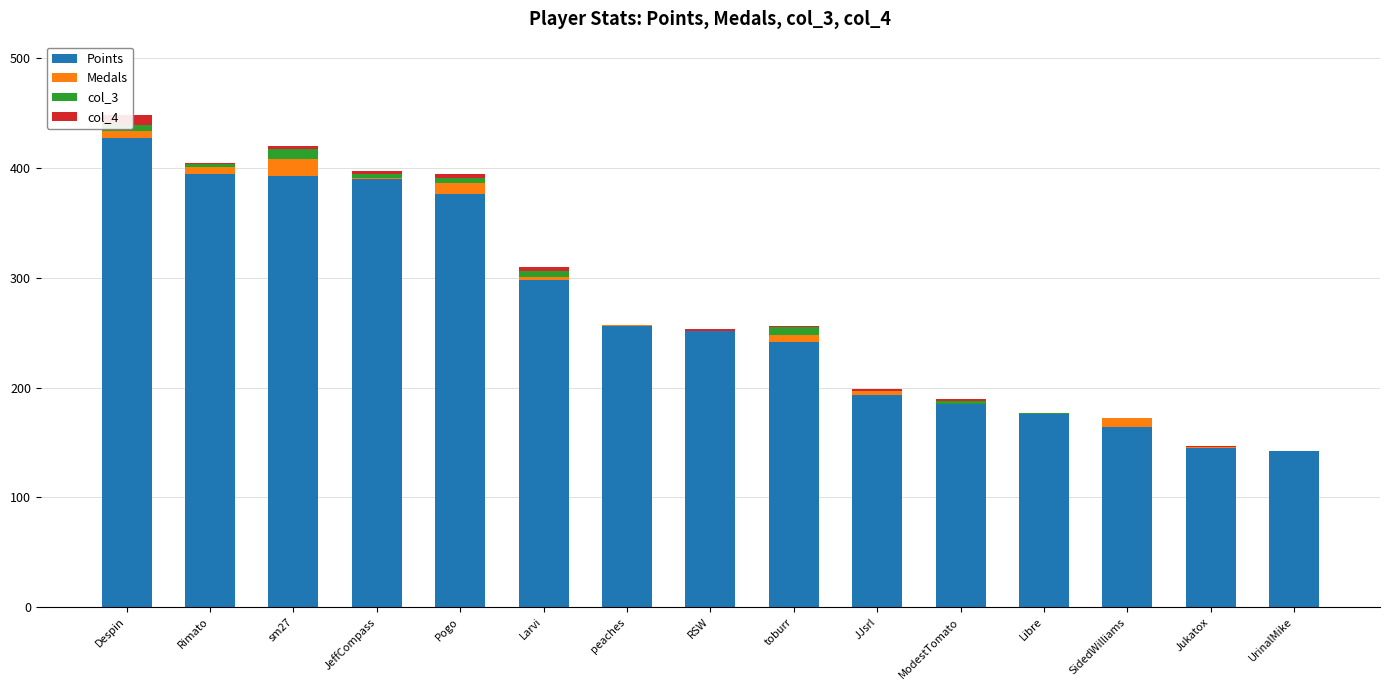

Between sm27 and JeffCompass, which series saw the biggest shift?

Medals